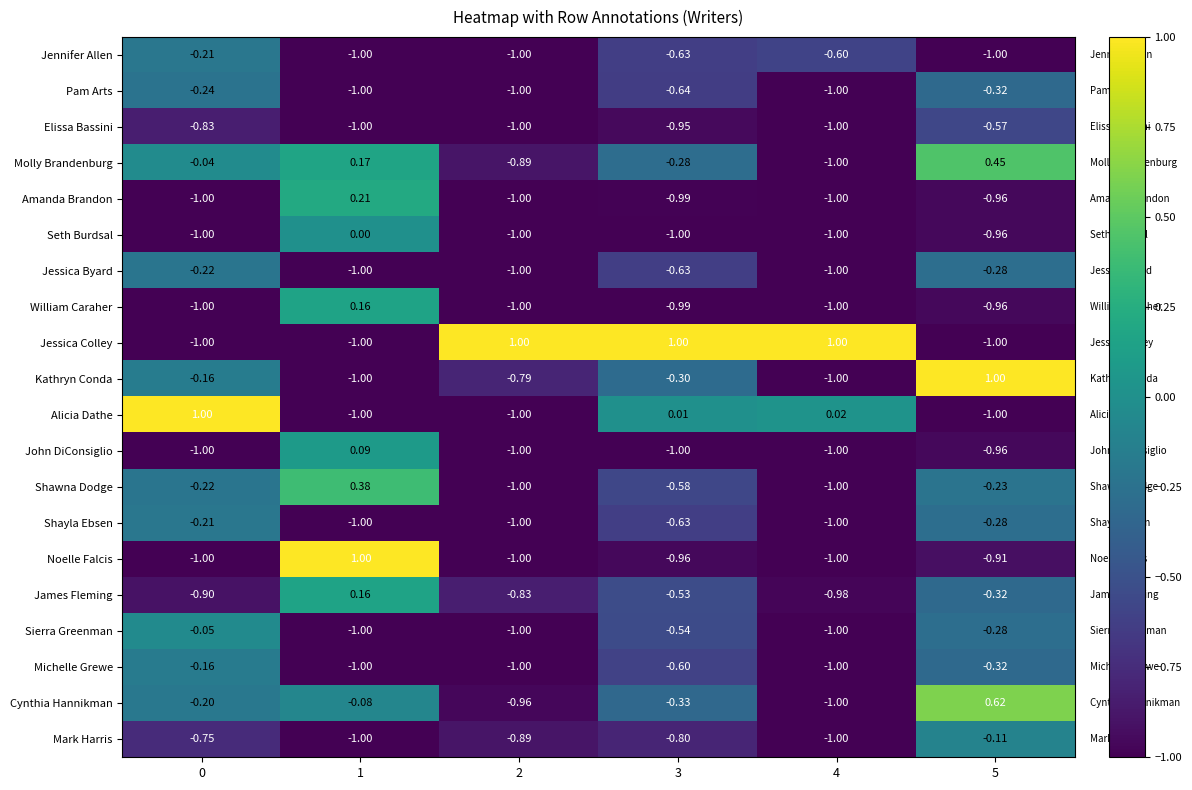

At how many categories does at least one series exceed 0?

6